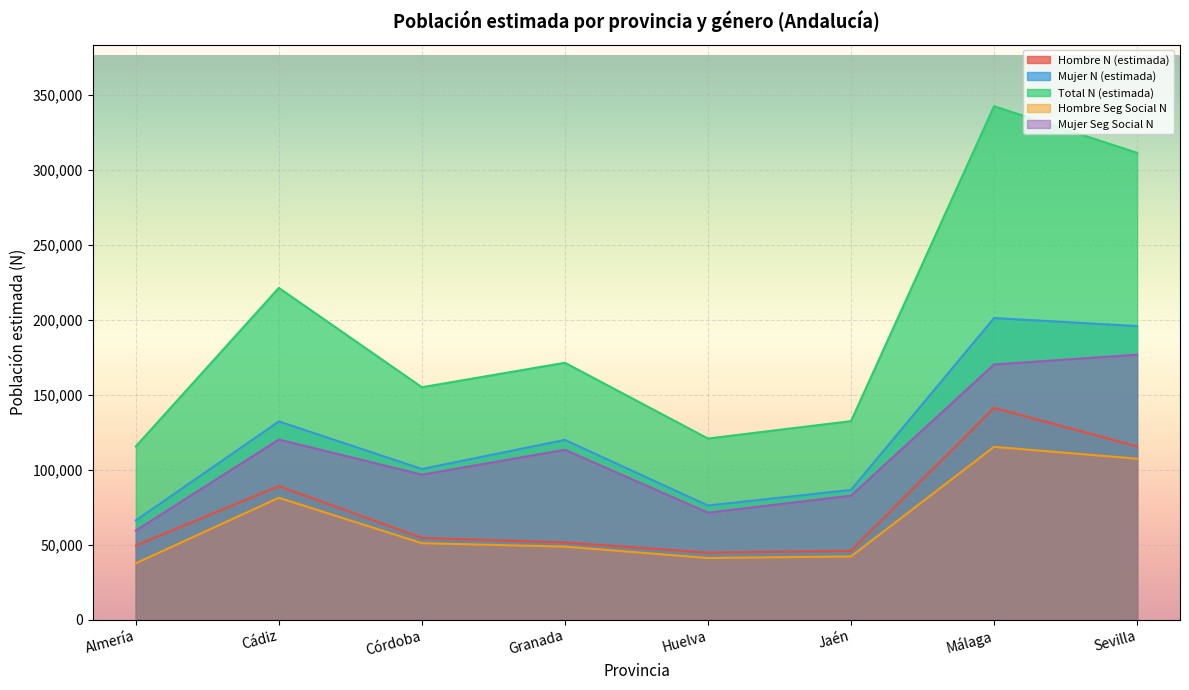

Which series changed the most between Córdoba and Granada?

Mujer N (estimada)